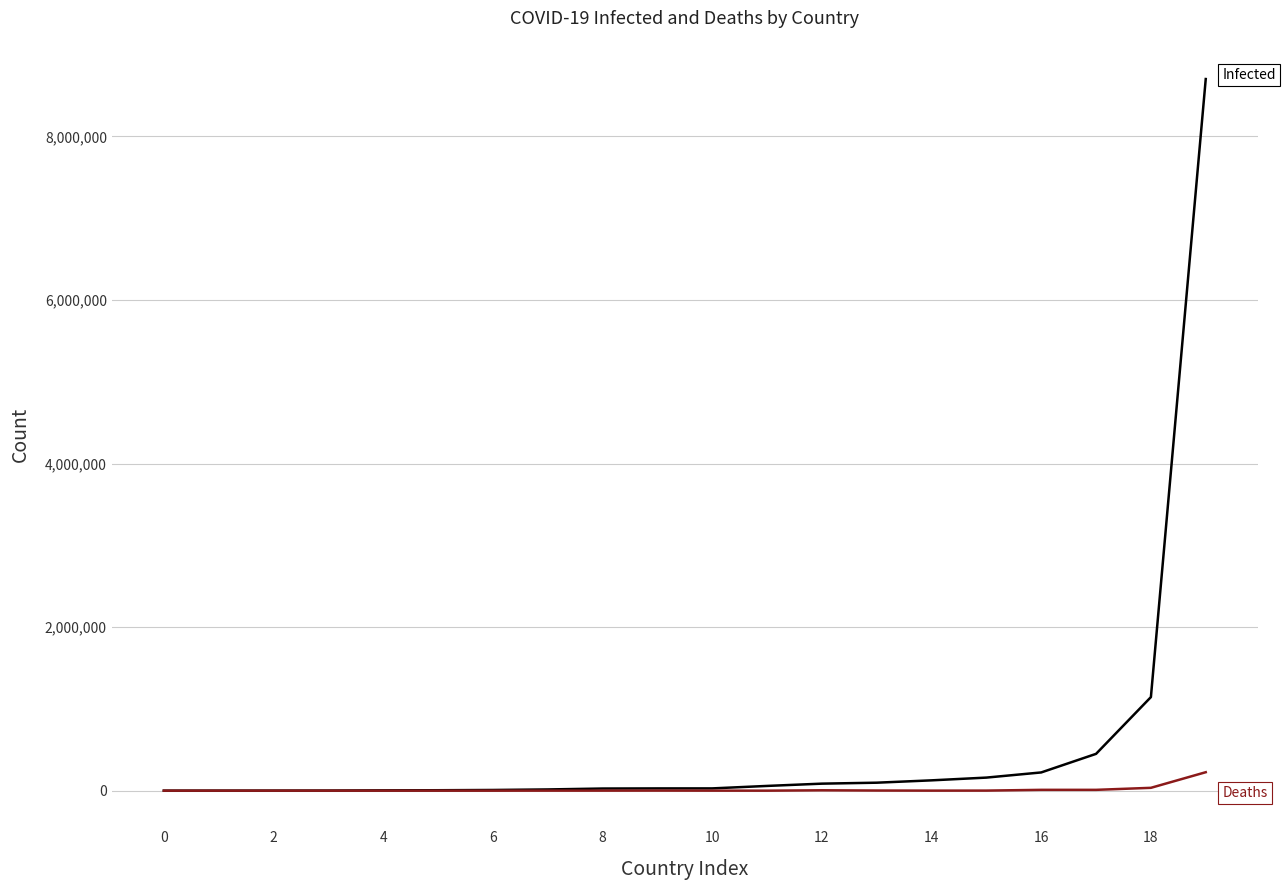

What is the maximum value shown in the chart?

8702750